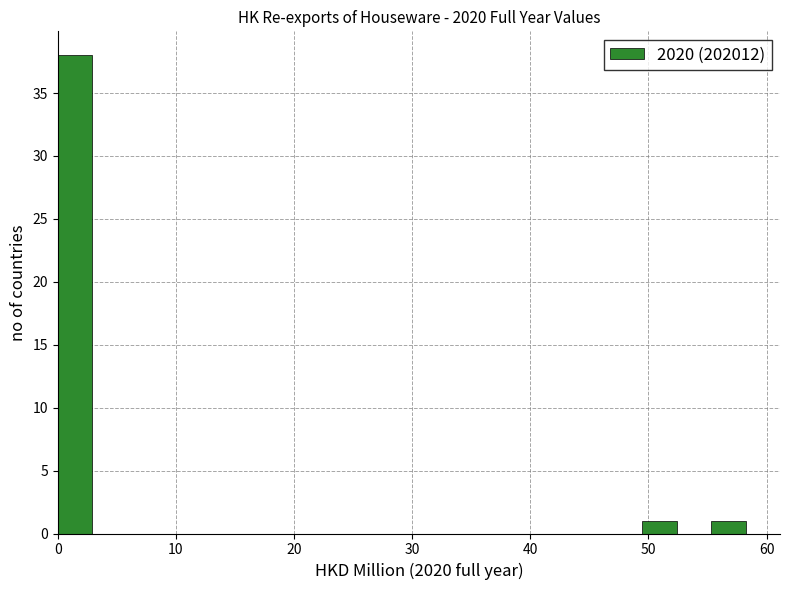

Read against the x-axis, roughly where is the centre of the tallest bar?

1